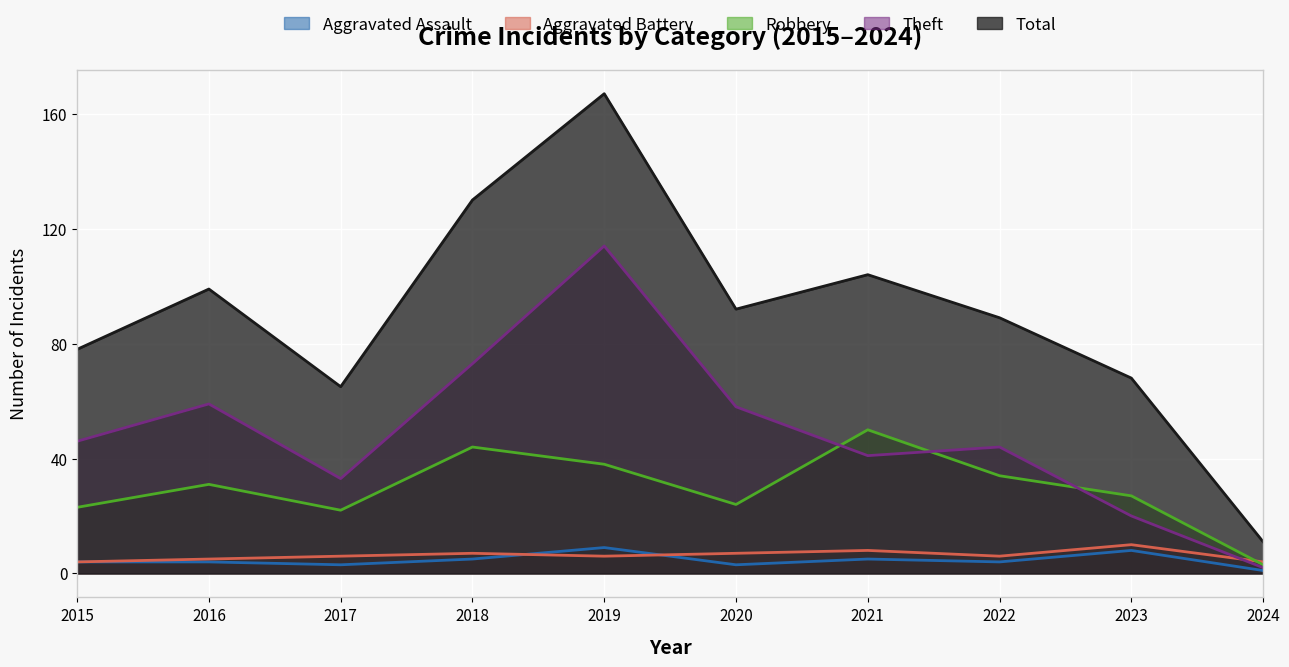

The value of Total at 2021 is 104. True or false?

True